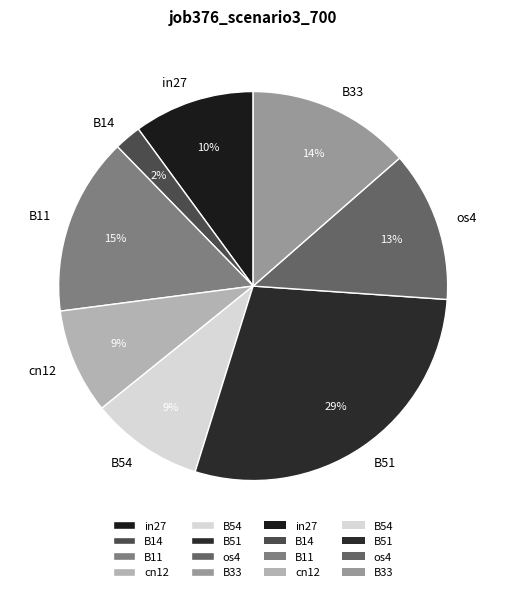

Combined, do cn12 and B14 account for over 50%?

No